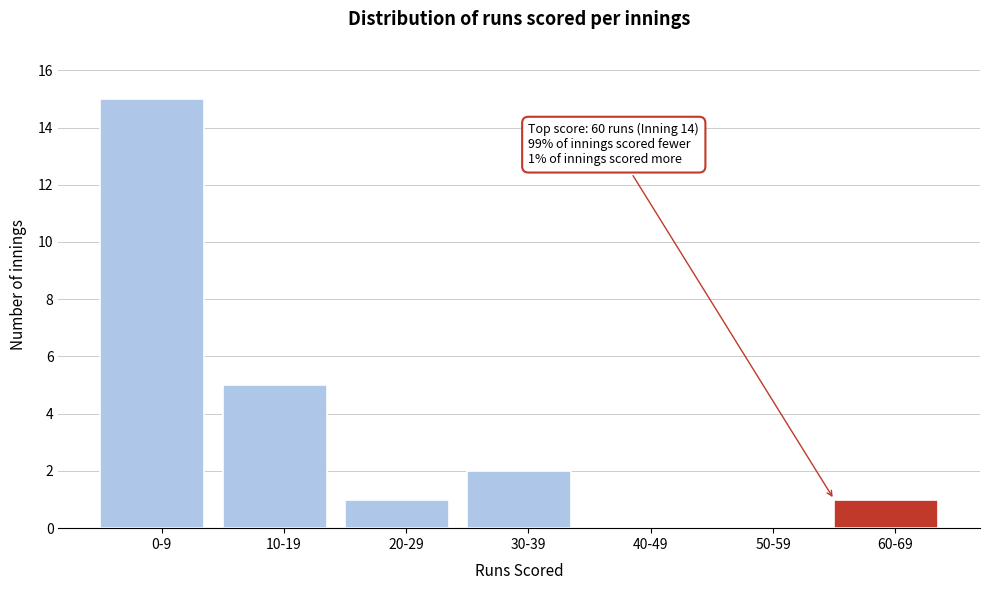

Reading left to right, list all the values displayed in this chart.

0-9=15	10-19=5	20-29=1	30-39=2	40-49=0	50-59=0	60-69=1